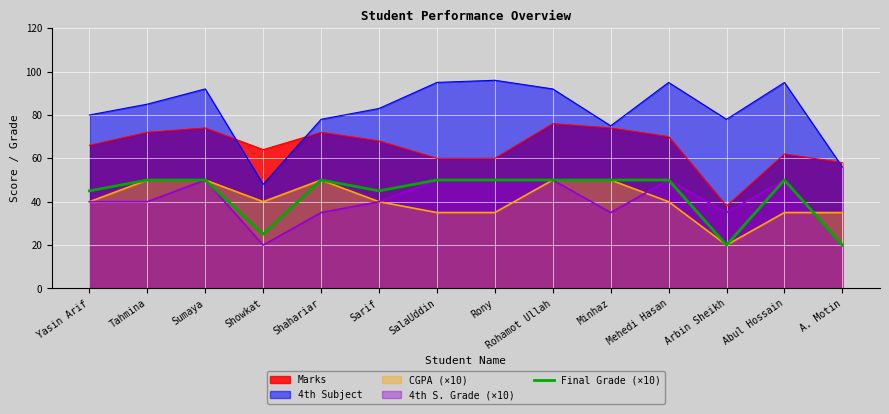

What position from the left is Sumaya?

3